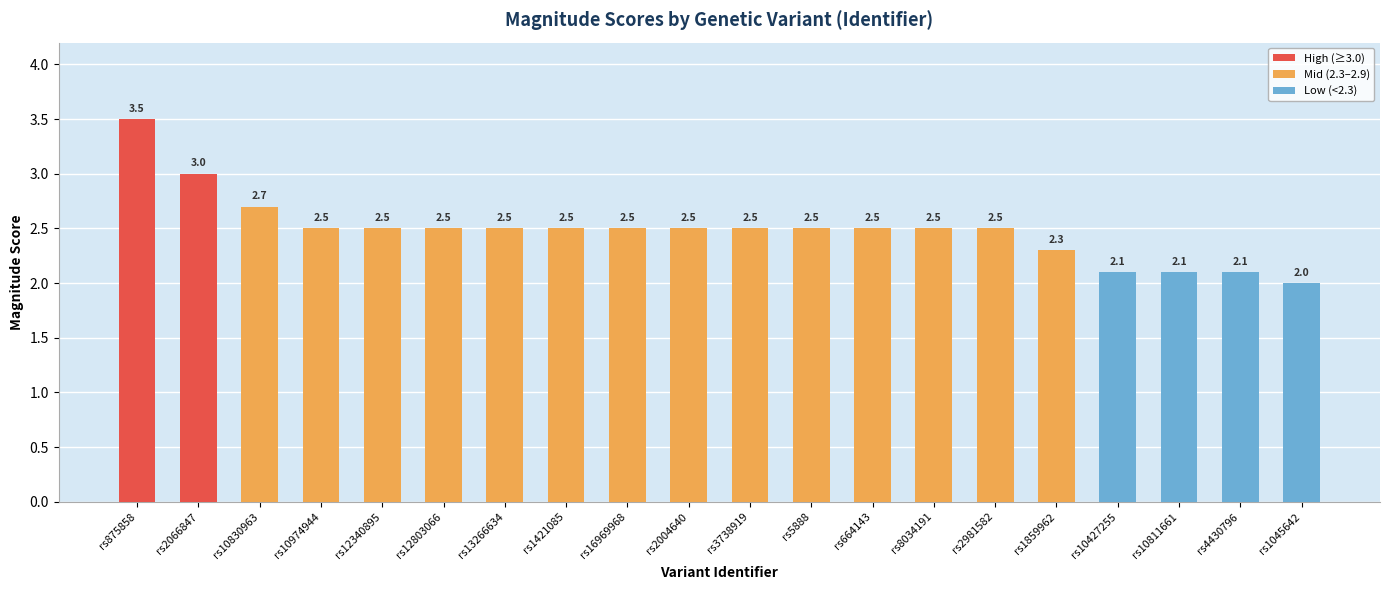

How many bars are there in total?

20